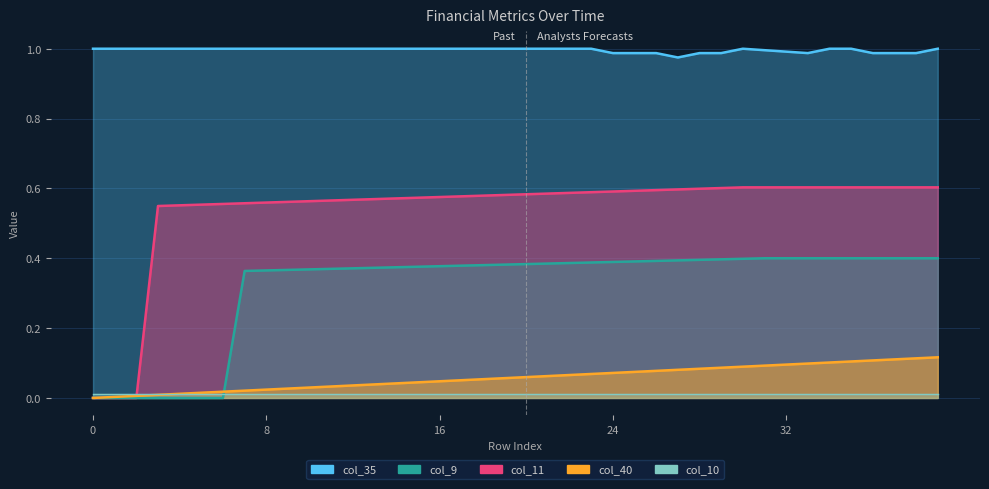

Count the col_9 values in the range 0 to 1.

40